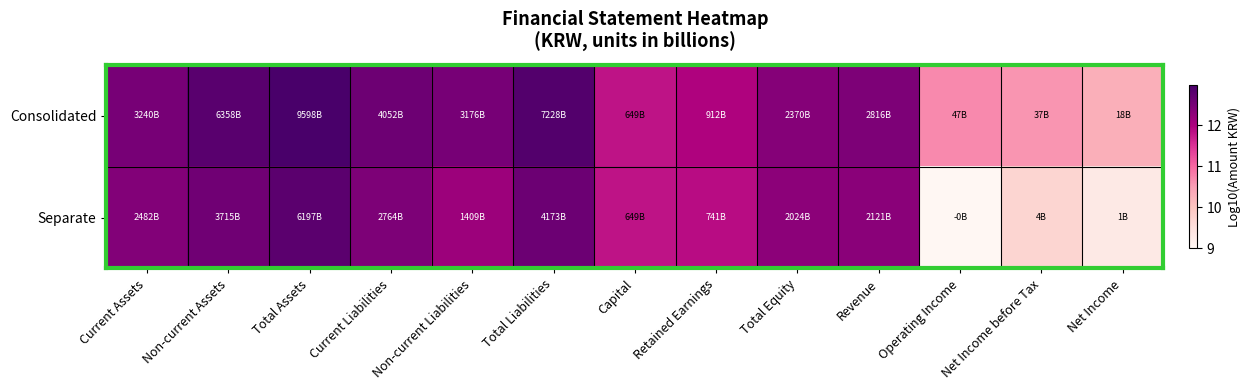

Which has a higher value, Revenue or Total Assets?

Total Assets